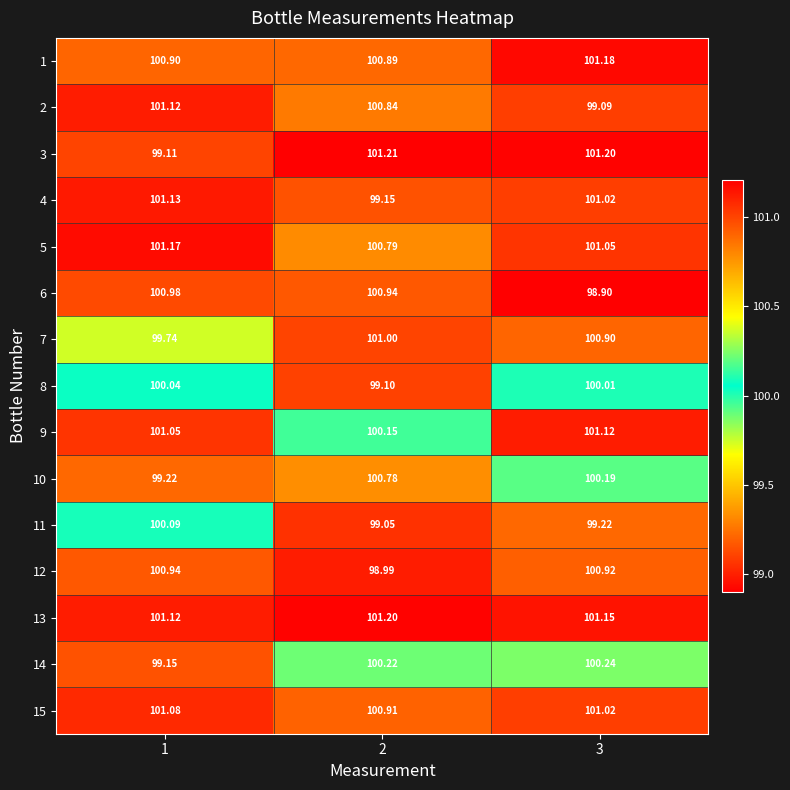

Which category has the lowest value across all series?

3